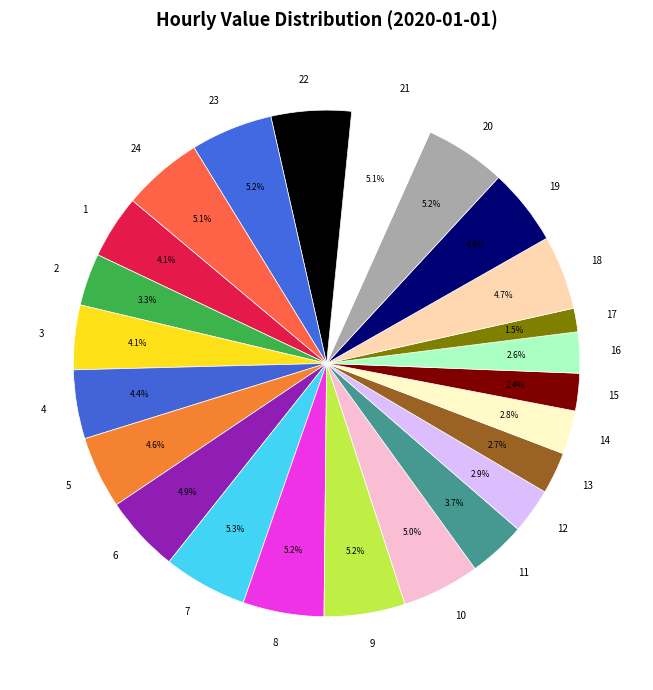

Does 8 represent more than half of the total?

No